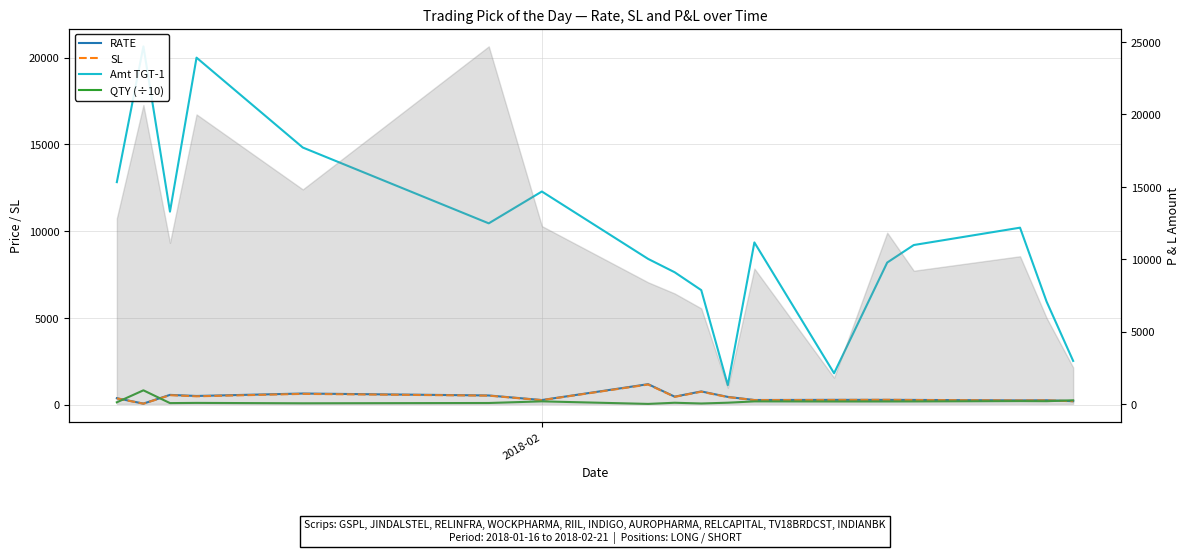

Is the value of QTY (÷10) at 12 greater than the value of SL at 14?

No